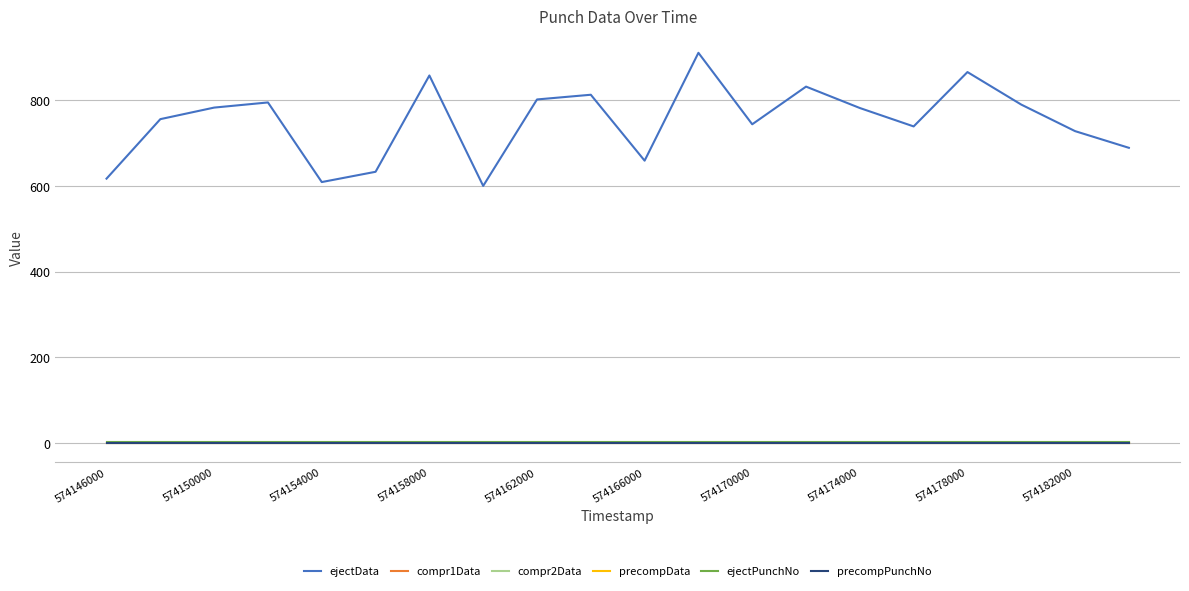

Does the chart have visible grid lines?

Yes